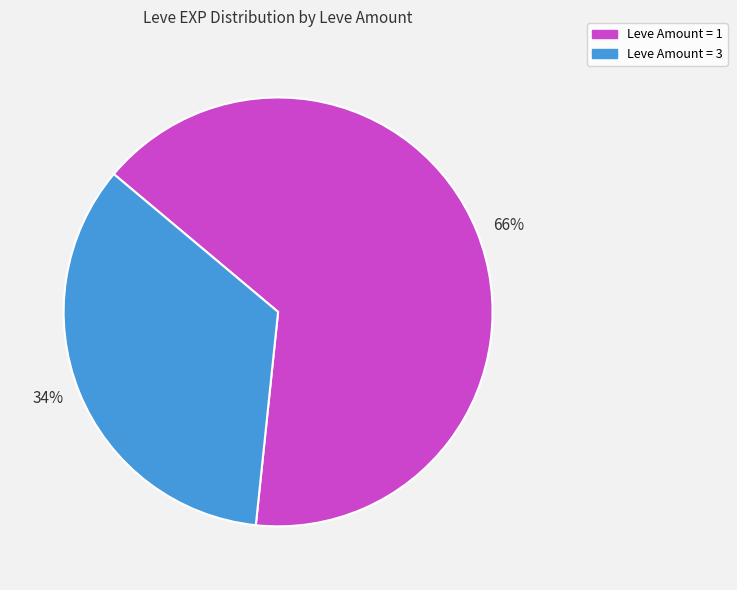

Approximately how many times larger is the value at 66% compared to 34%?

1.9